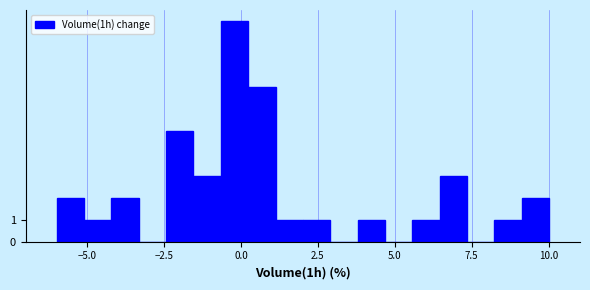

Around what value on the x-axis is the tallest bar? Give the approximate position of its centre, as read against the axis.

0.0